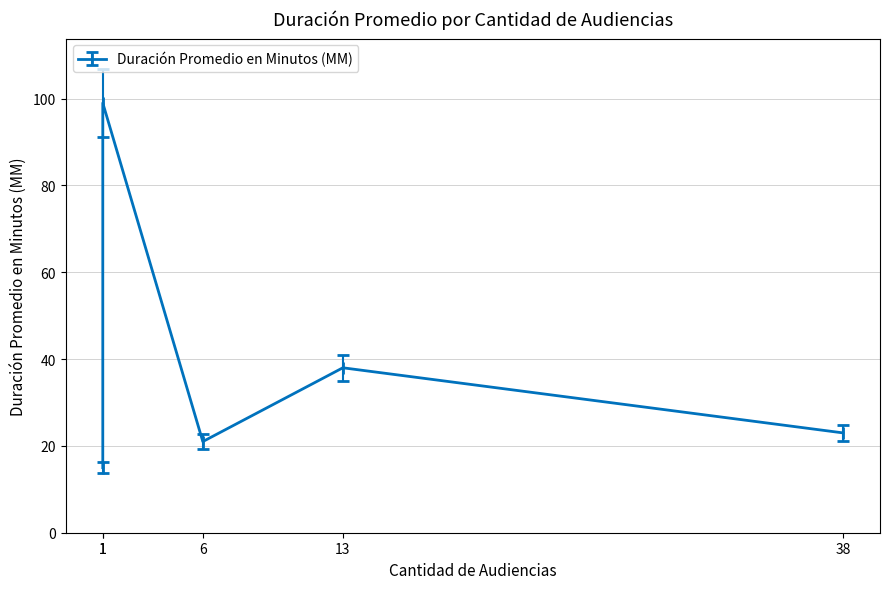

The value at 13 is 38. True or false?

True